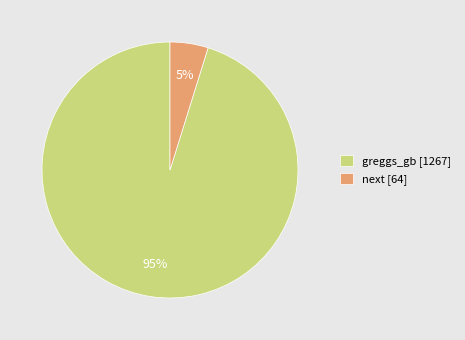

Which slice is the largest?

greggs_gb